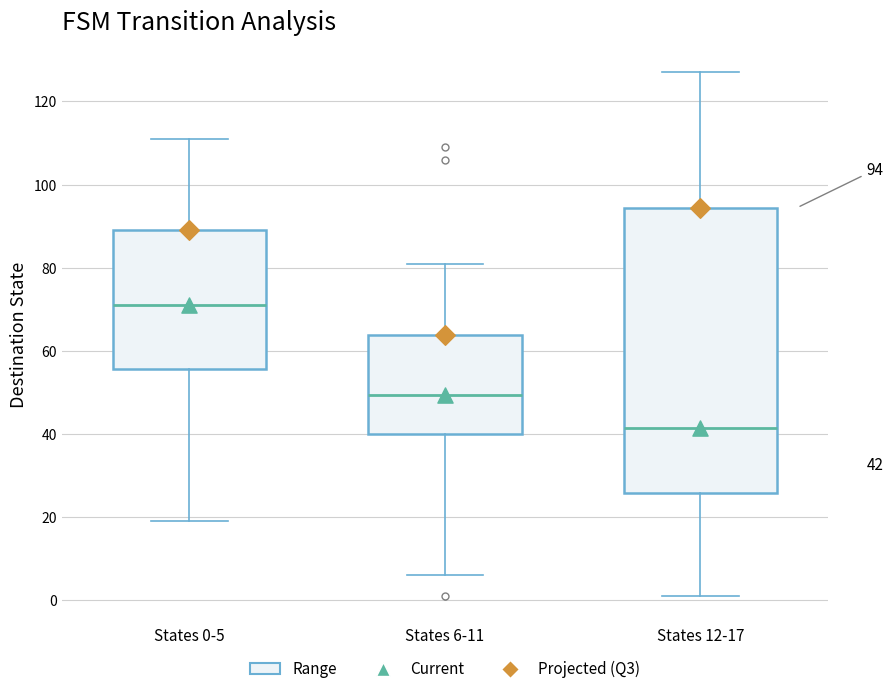

Which box's median line is the highest?

States 0-5